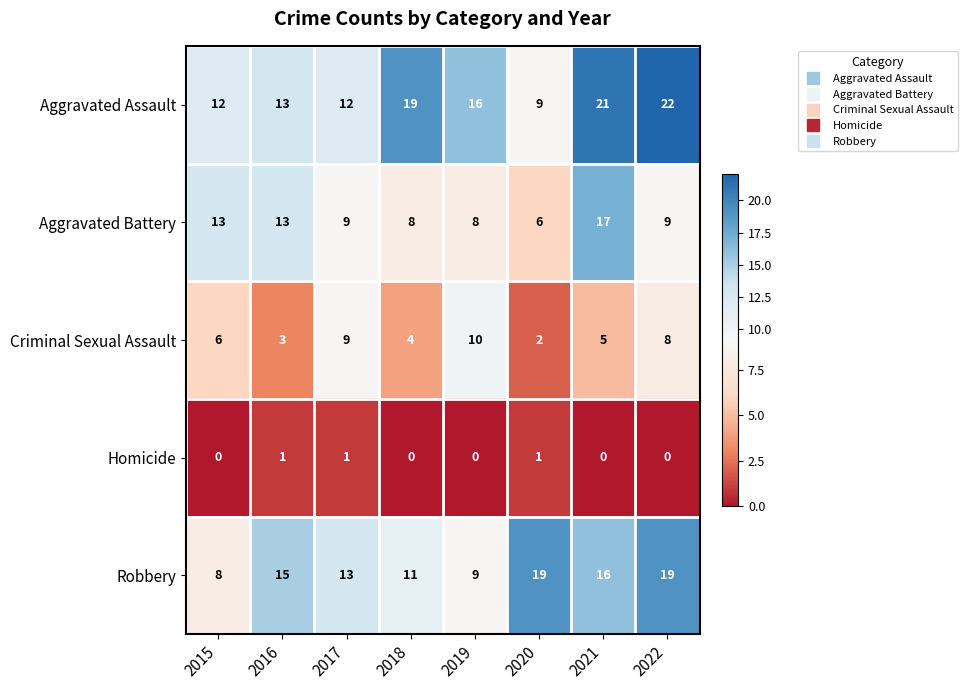

True or false: Criminal Sexual Assault has a value of 10 at 2019.

True